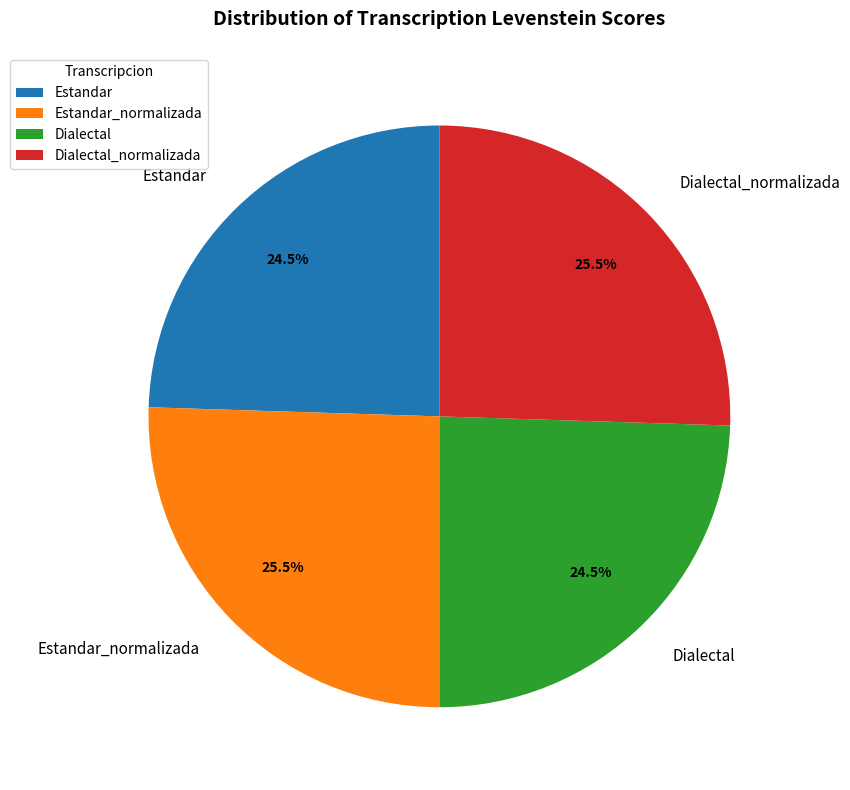

What is the total percentage of Dialectal_normalizada and Estandar?

50.0%